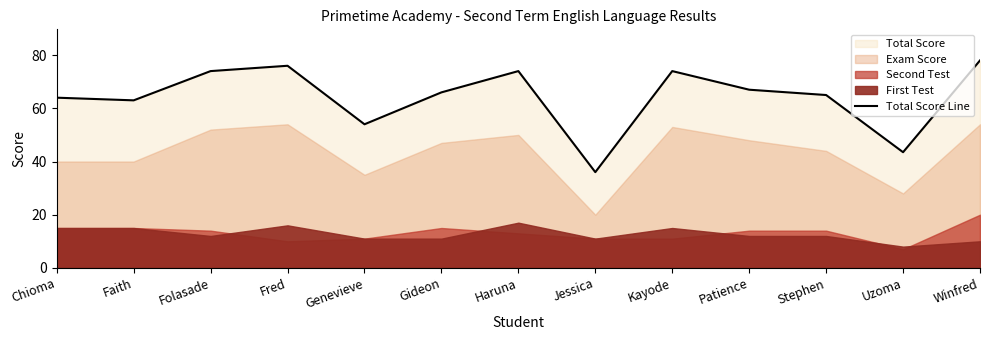

How many points are higher than both their immediate neighbors (excluding endpoints)?

3